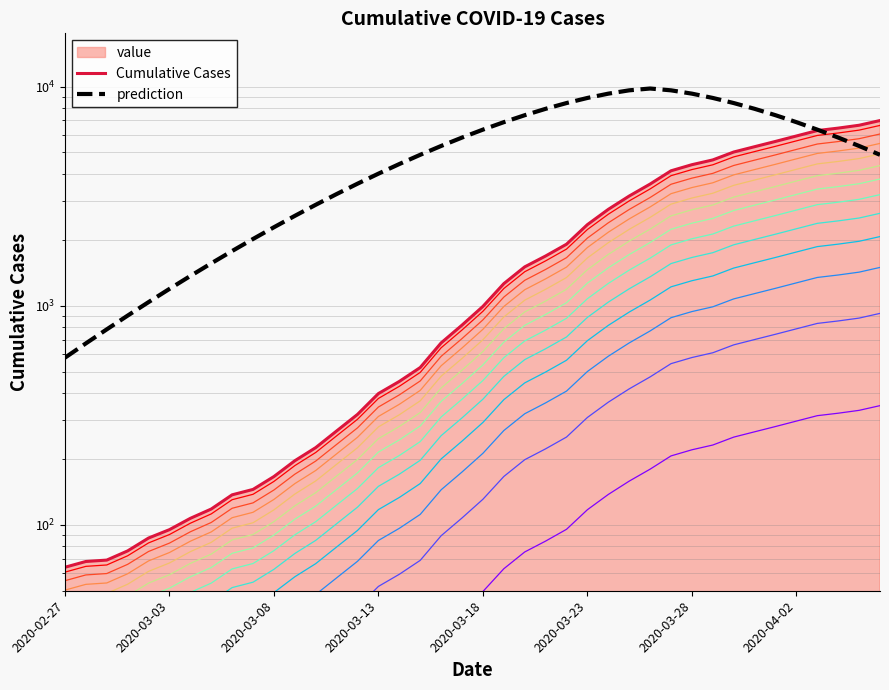

What is the difference between the Cumulative Cases values at 28 and 20?

2596.0